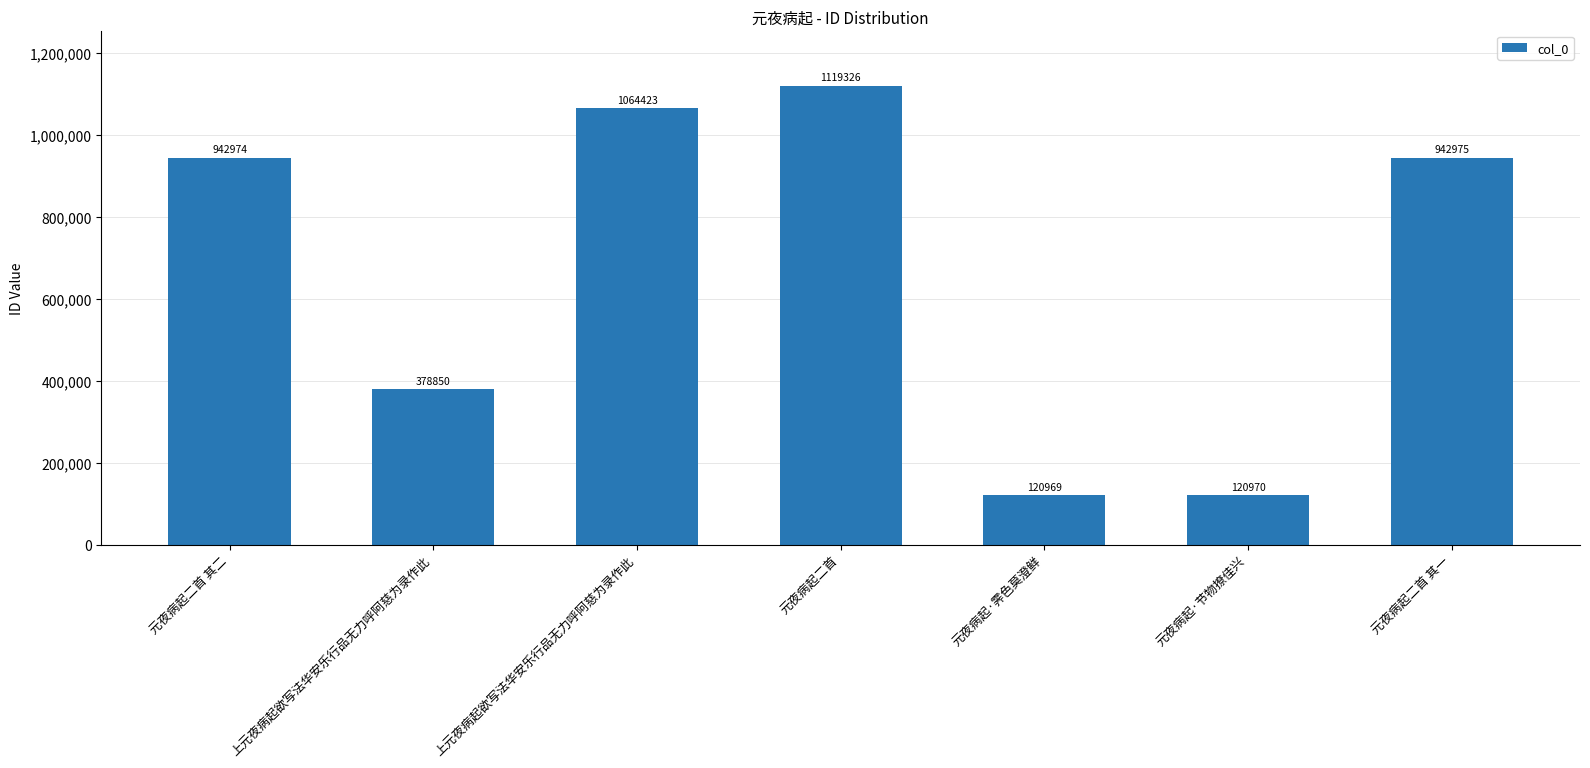

What is the sum of all values?

4690487